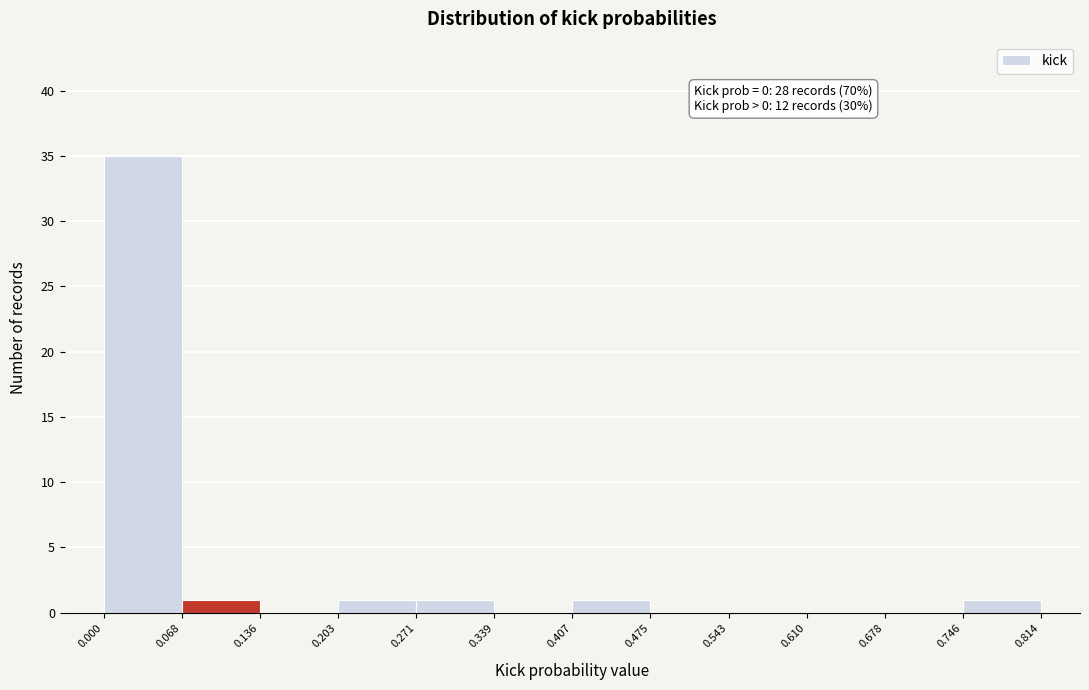

Which range on the x-axis has the tallest bar?

0.000 to 0.068